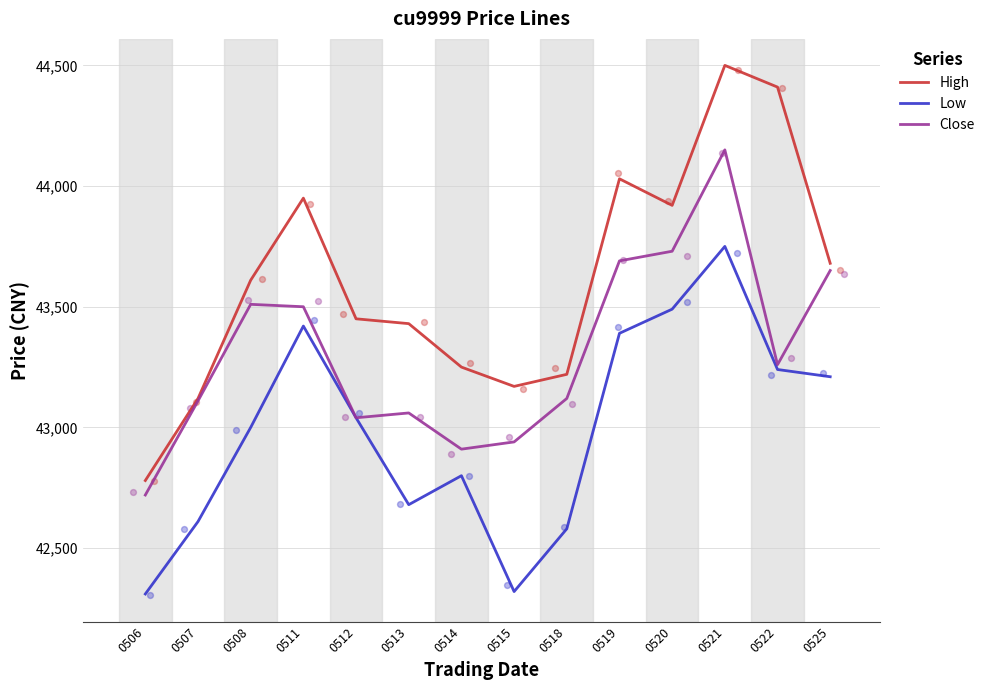

Which series contains the highest Y value?

High